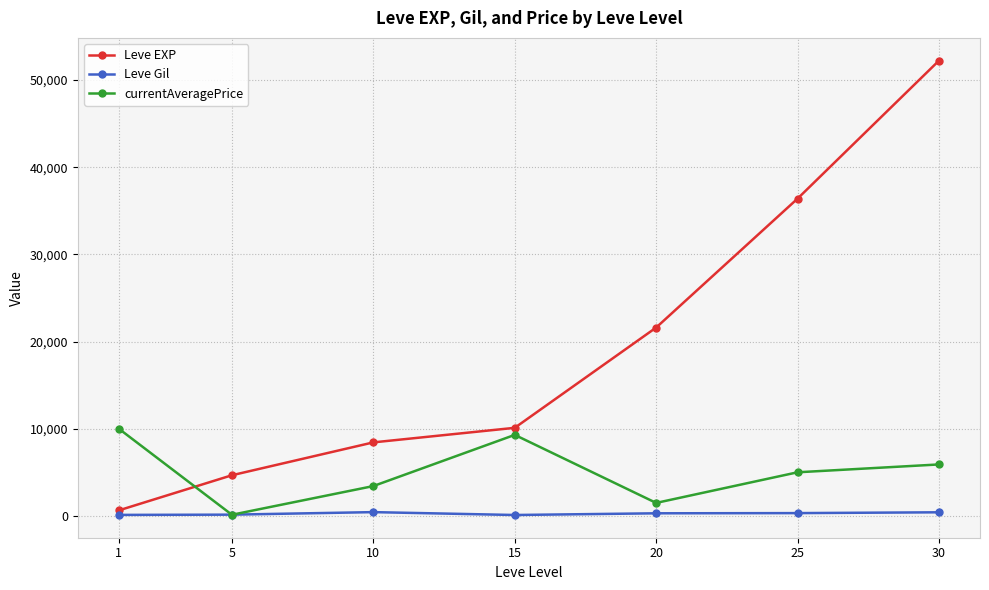

List the series in order of their peak value, lowest first.

Leve Gil, currentAveragePrice, Leve EXP